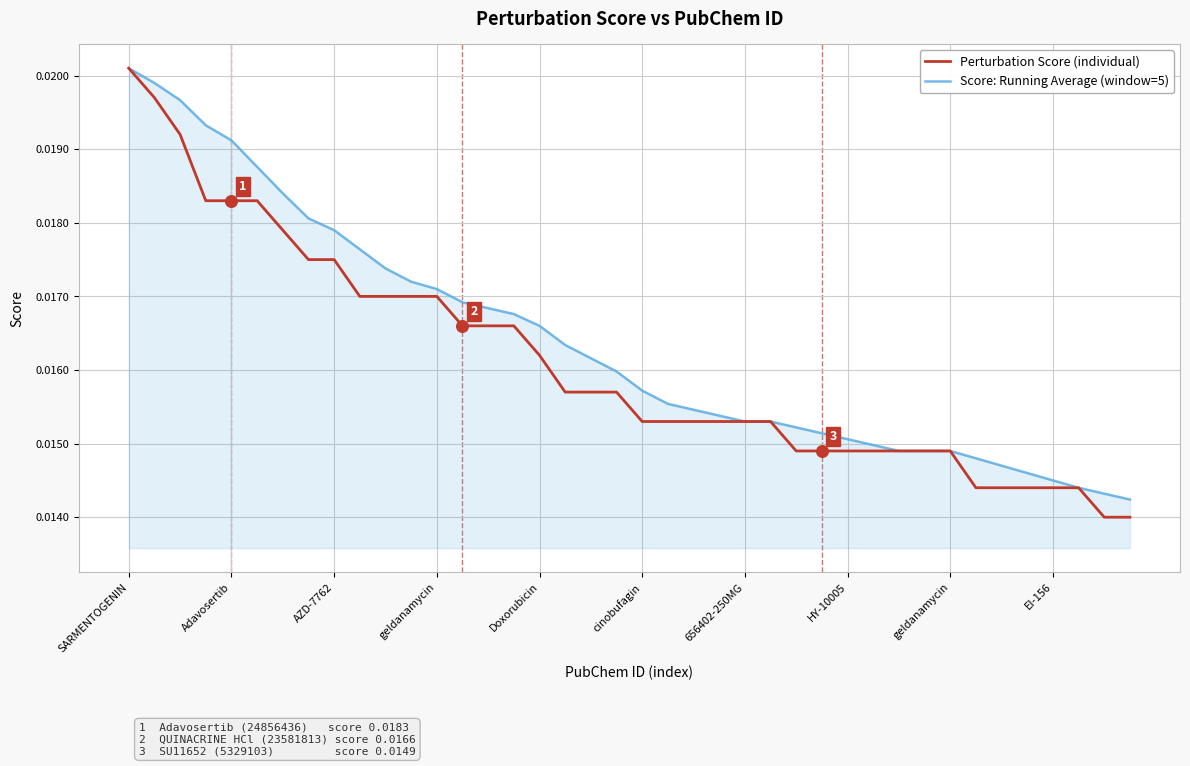

At how many categories does at least one series exceed 0?

40